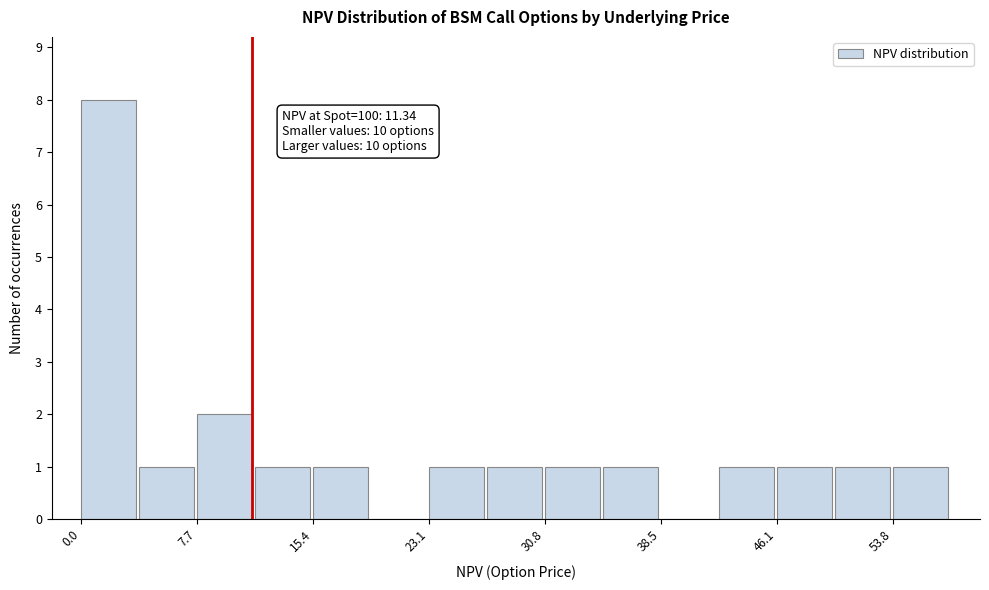

Around what value on the x-axis is the tallest bar? Give the approximate position of its centre, as read against the axis.

2